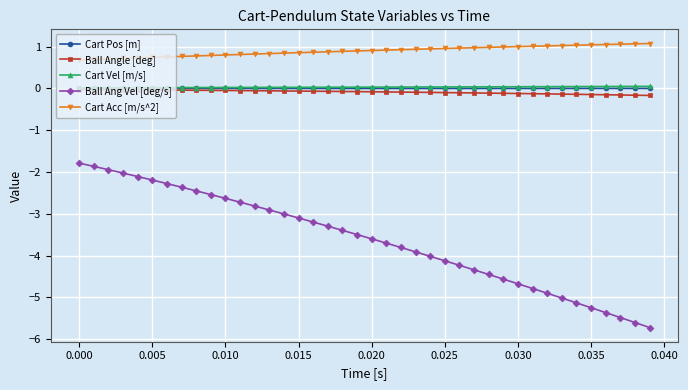

What is the value of the Cart Acc [m/s^2] point at the 24th from the left?

0.9